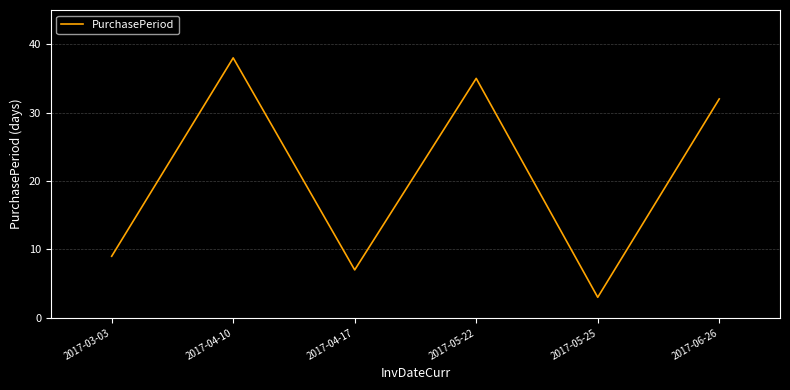

What is the ratio of the value at 2017-05-25 to the value at 2017-04-10?

0.1